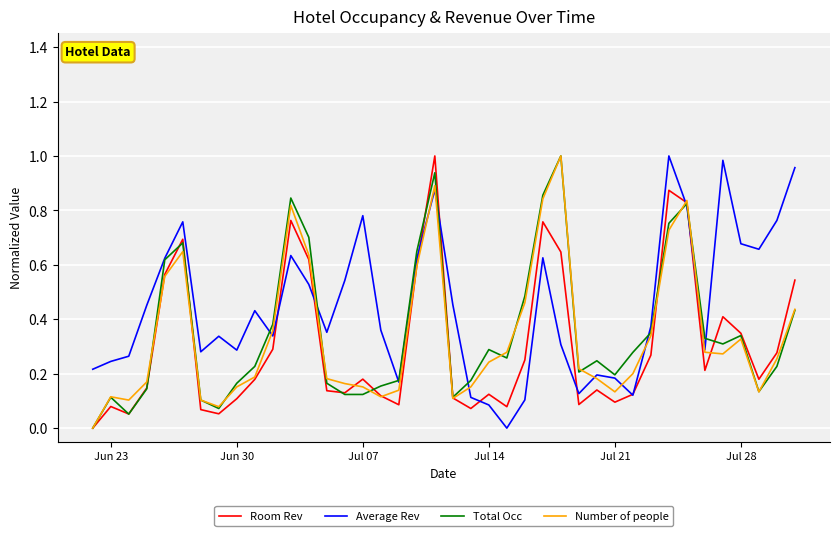

Which series has the largest total across all categories?

Average Rev